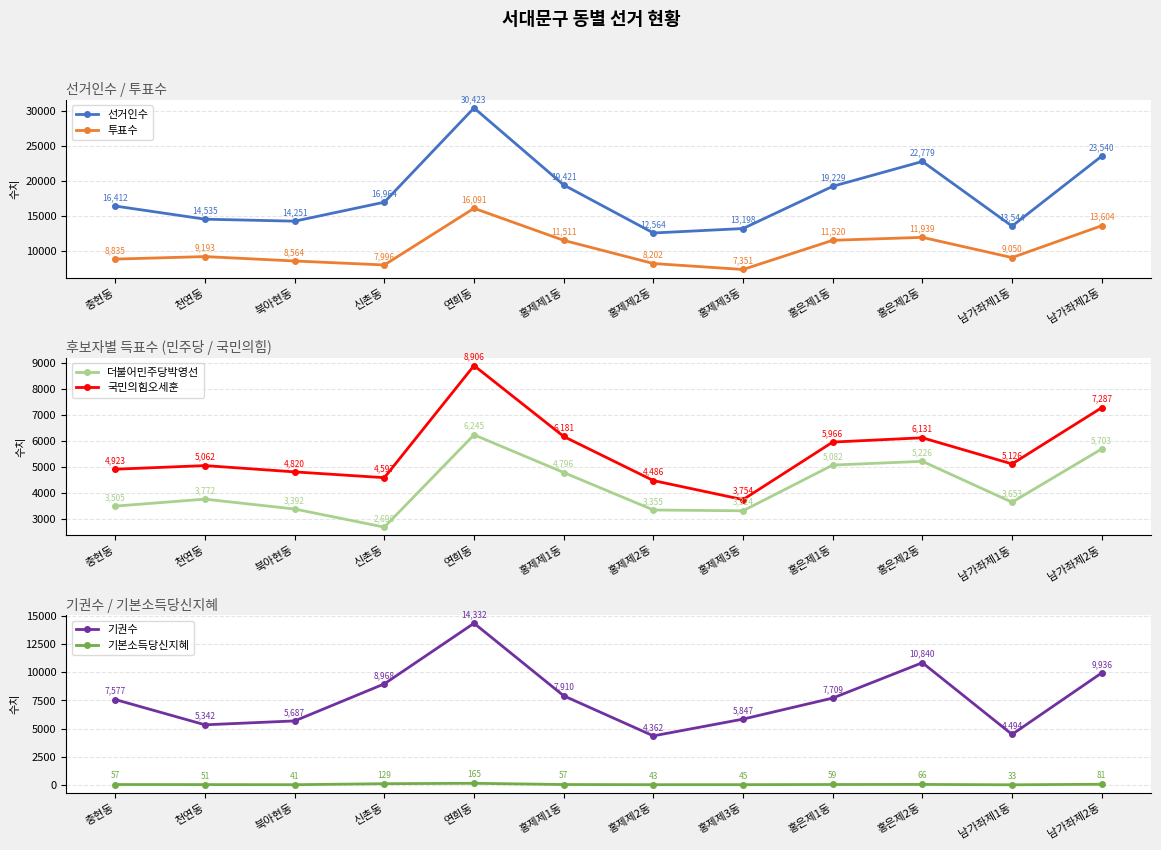

What is the lowest value of the 기본소득당신지혜 series?

33